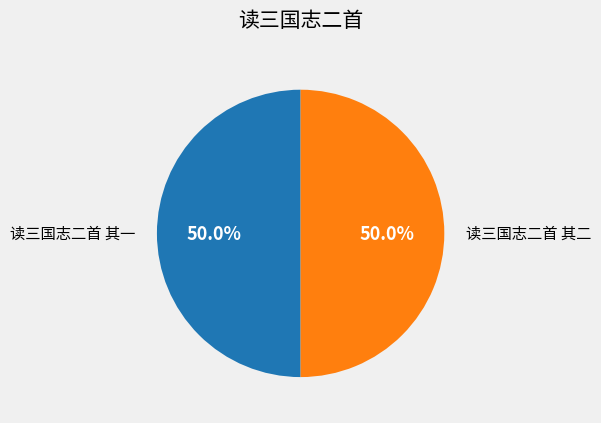

To the nearest percent, what is the average slice percentage?

50%